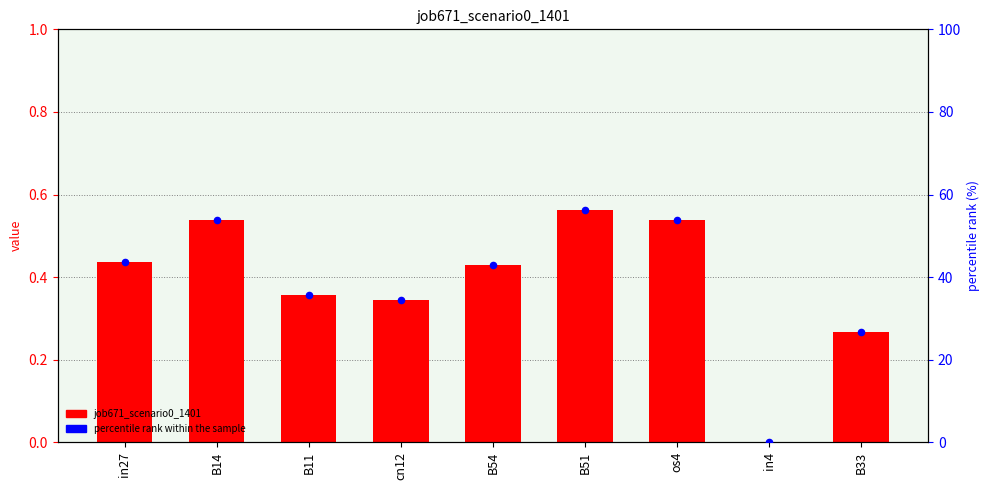

What are all the series names shown in the legend?

job671_scenario0_1401, percentile rank within the sample